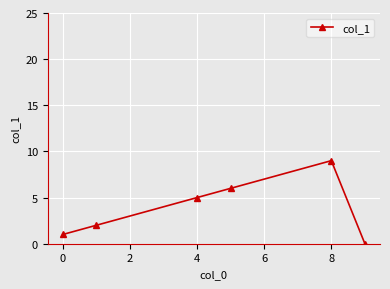

What is the maximum value shown in the chart?

9